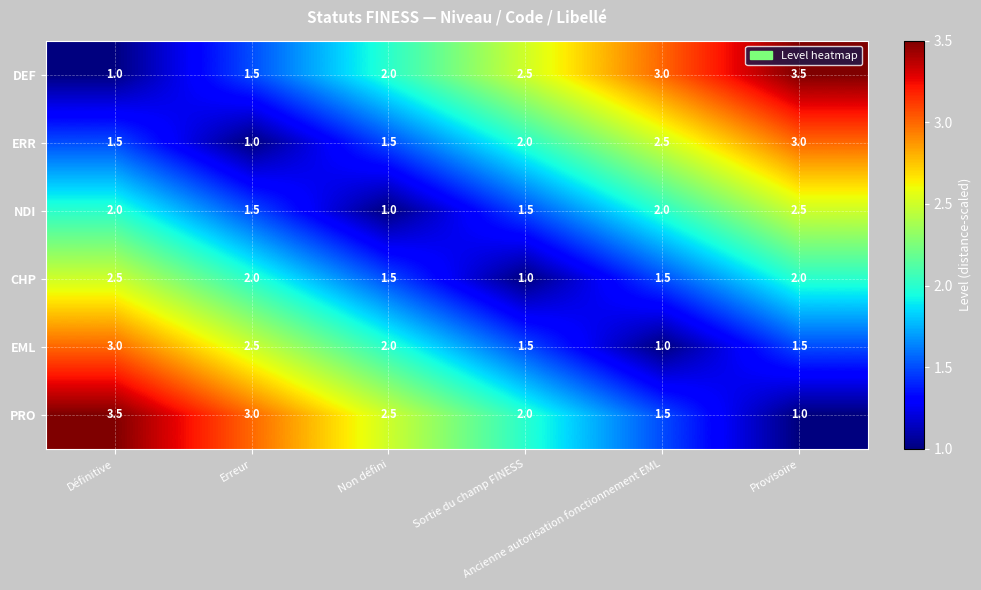

What is the sum of all NDI values?

10.5